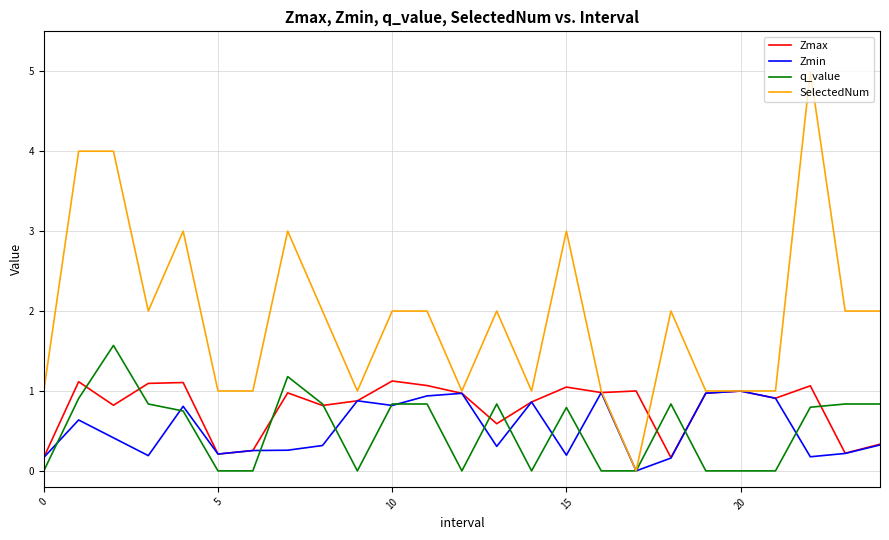

Which series has the largest range (max minus min)?

SelectedNum